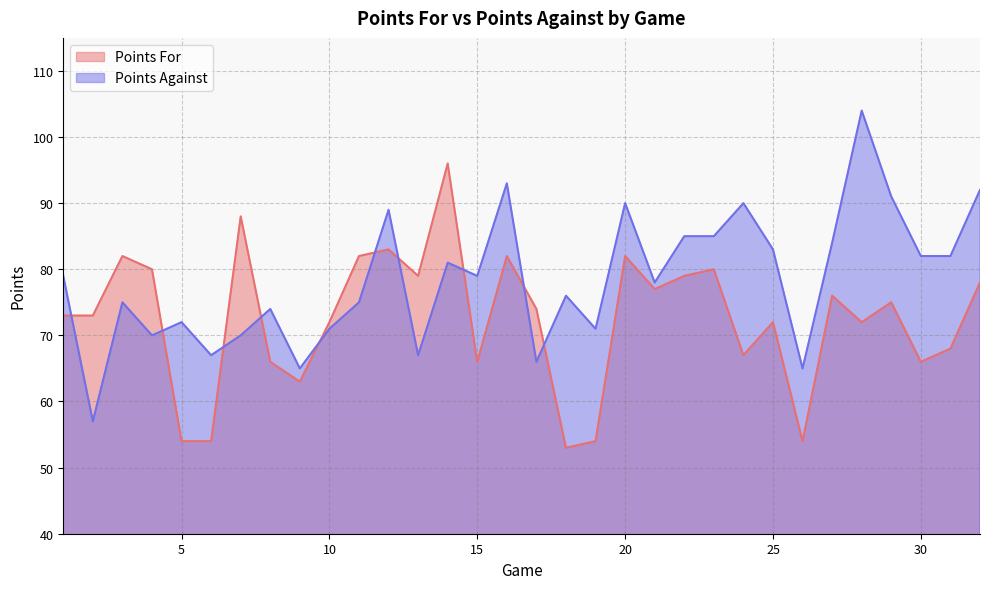

How many data points in Points Against are less than 79?

16